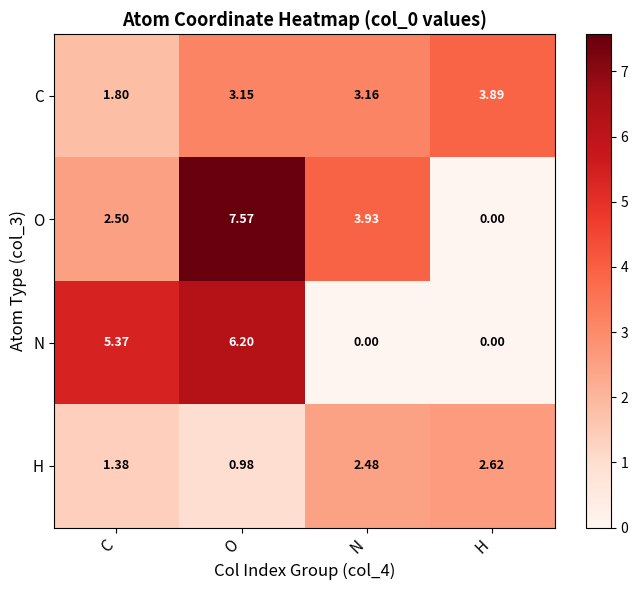

List the series in order of their peak value, lowest first.

H, C, N, O